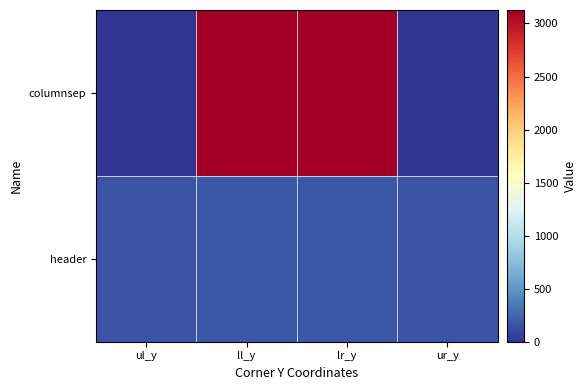

At which category is the sum across all series the highest?

ll_y